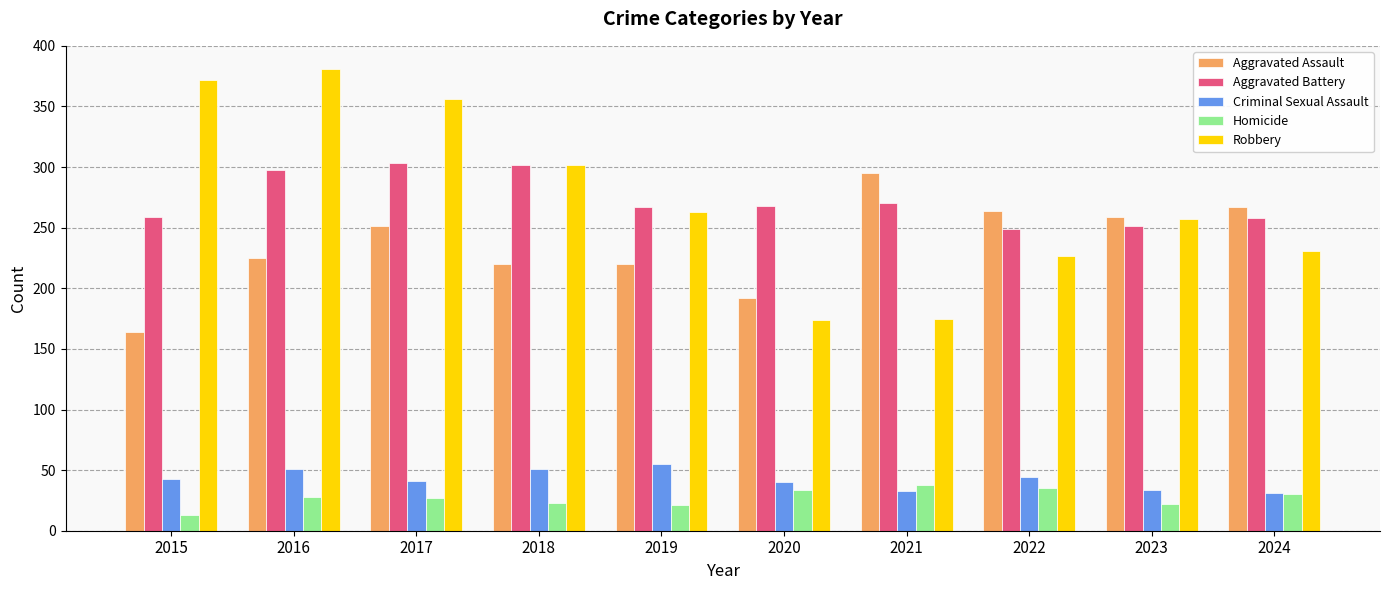

Is the value of Robbery at 2018 greater than the value of Aggravated Battery at 2019?

Yes